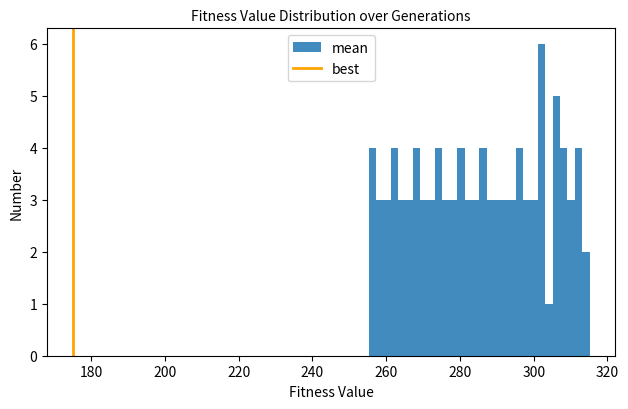

Read against the x-axis, roughly where is the centre of the tallest bar?

302